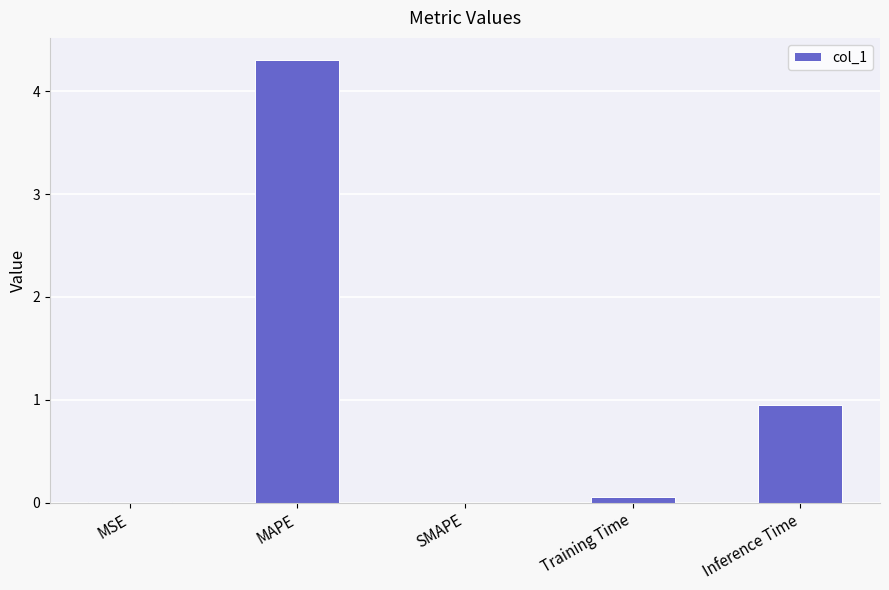

Does the chart contain stacked bars?

No